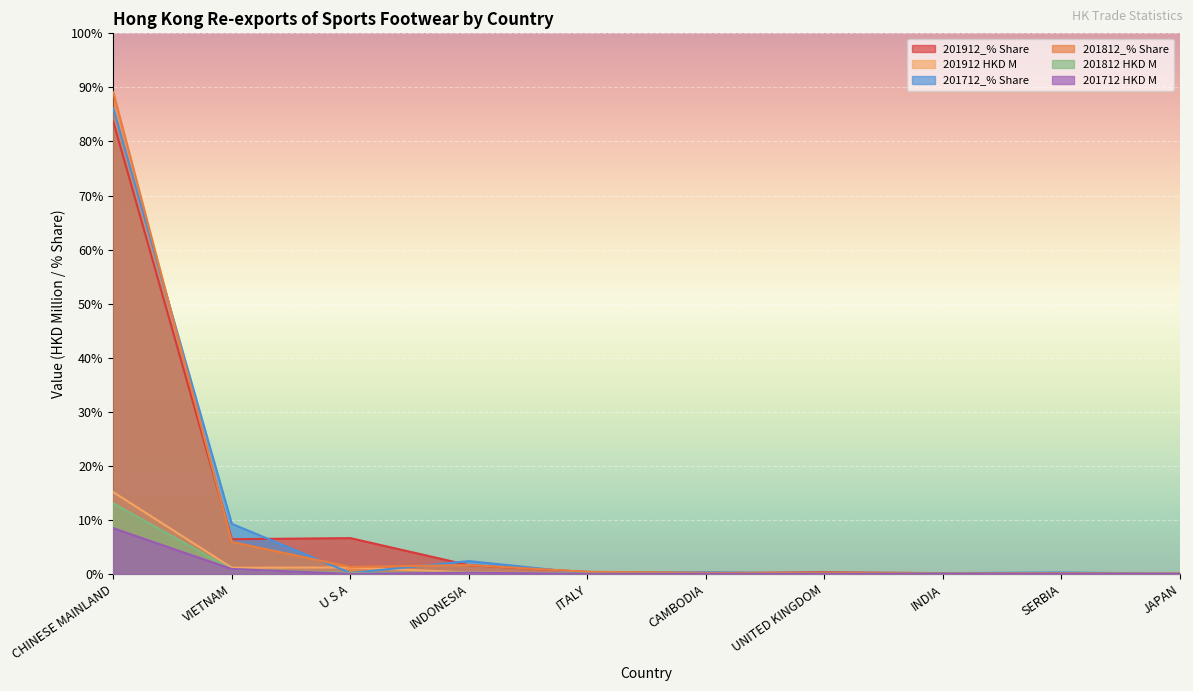

What is the label of the 7th point from the right?

INDONESIA